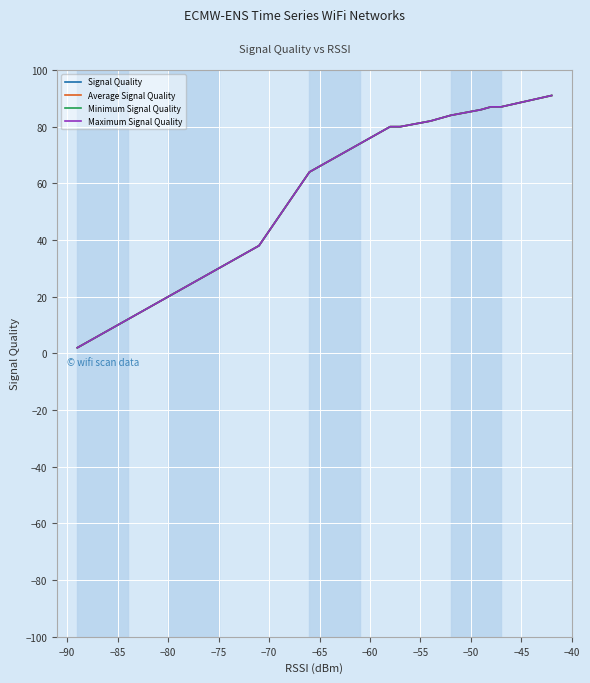

True or false: Signal Quality and Maximum Signal Quality intersect in this chart.

False